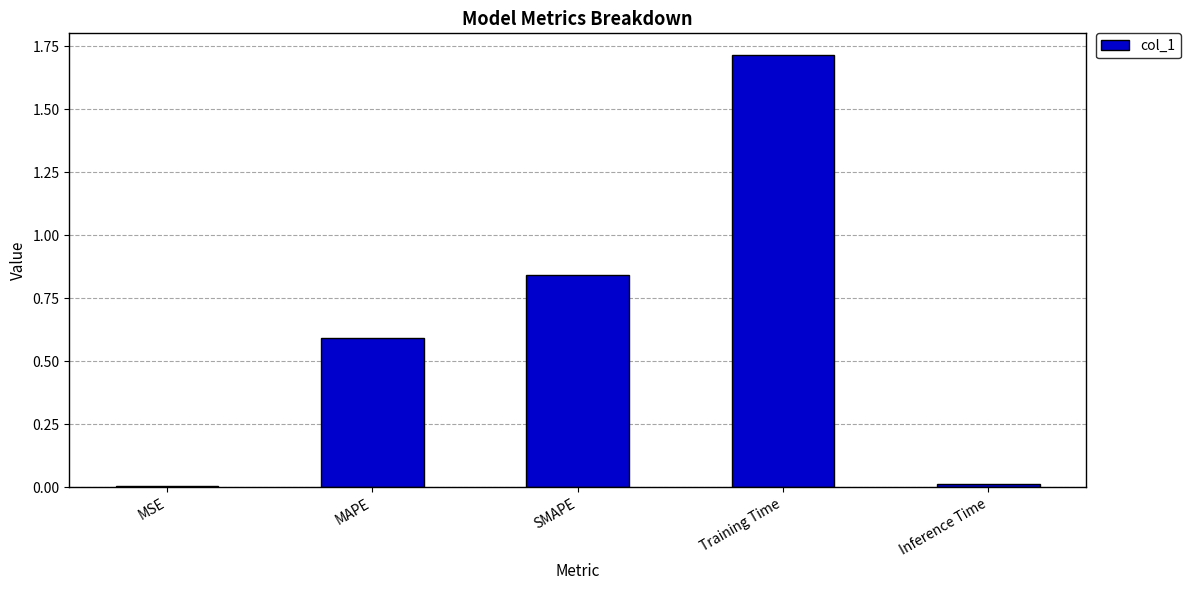

Between Training Time and SMAPE, which is larger?

Training Time